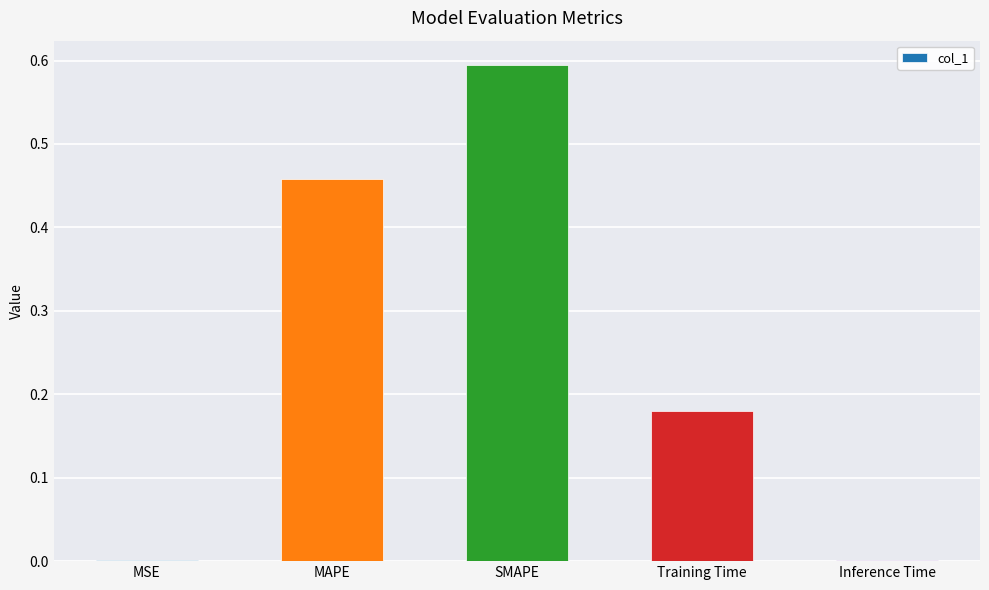

What is the sum of all values?

1.2